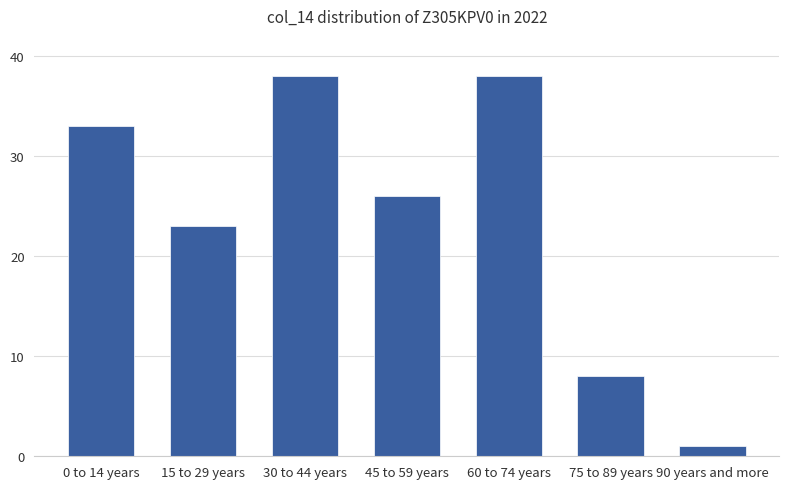

The value at 45 to 59 years is 26. True or false?

True